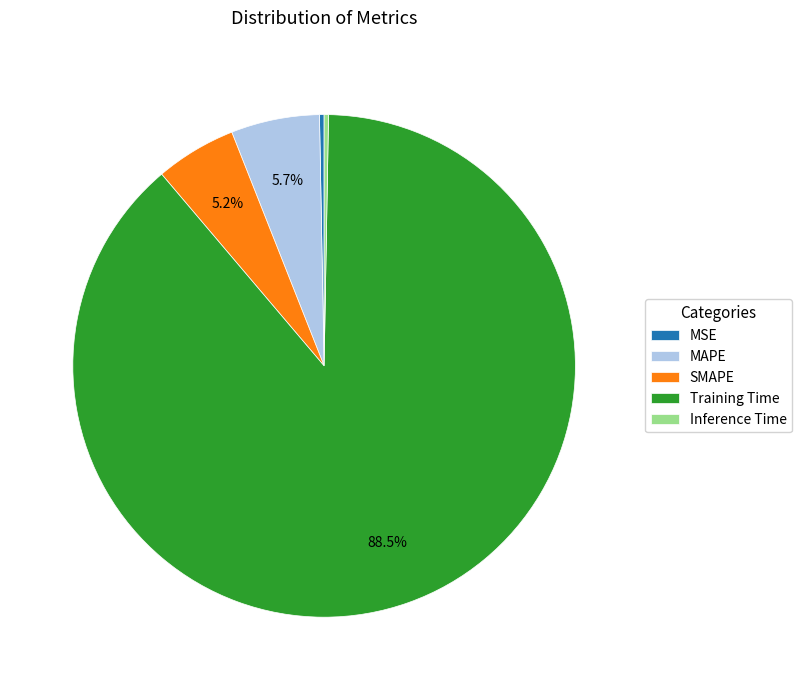

Count the number of slices in the pie.

5